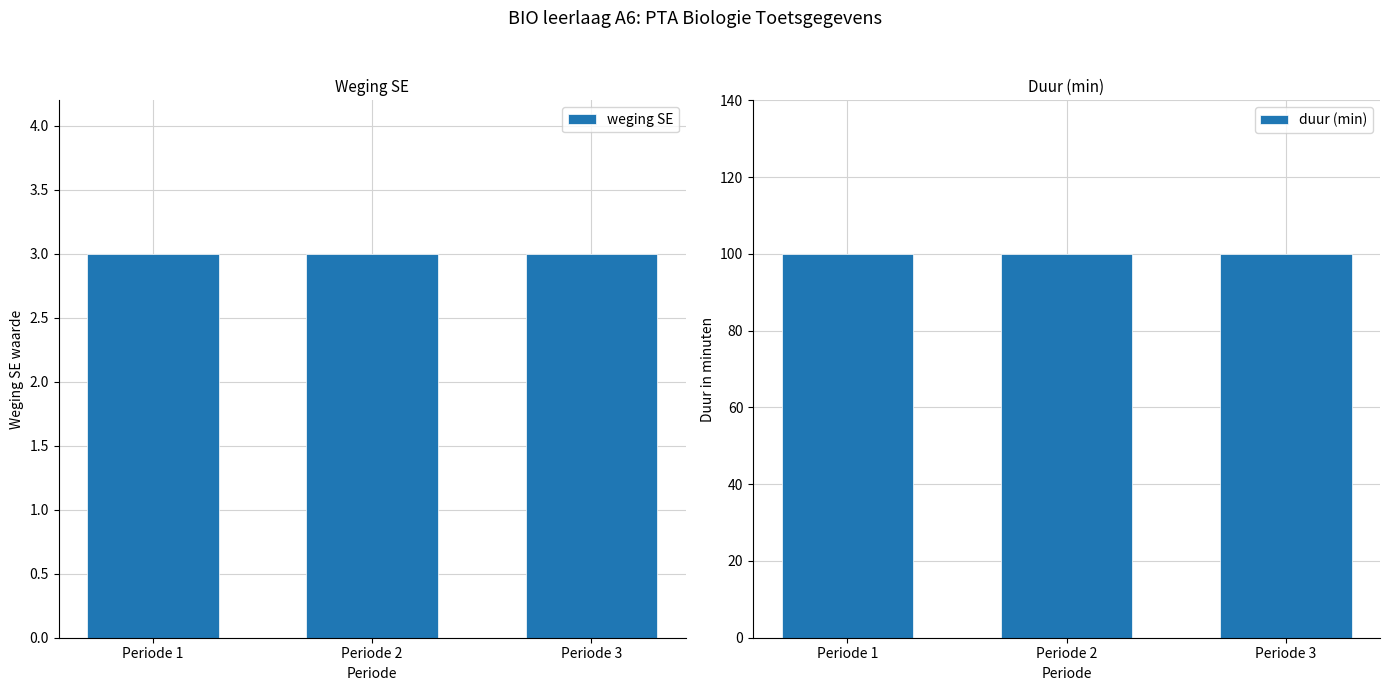

Does the chart contain stacked bars?

No